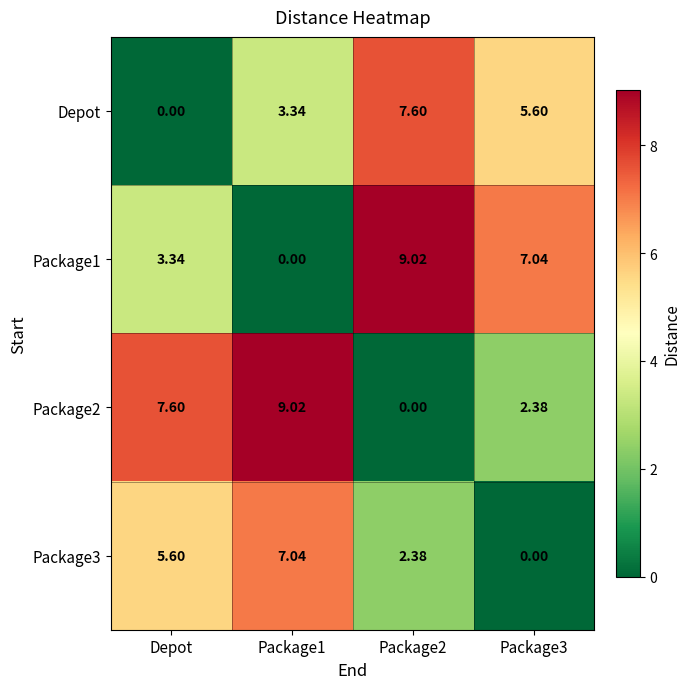

Where does the Package2 series first go above 7?

Depot